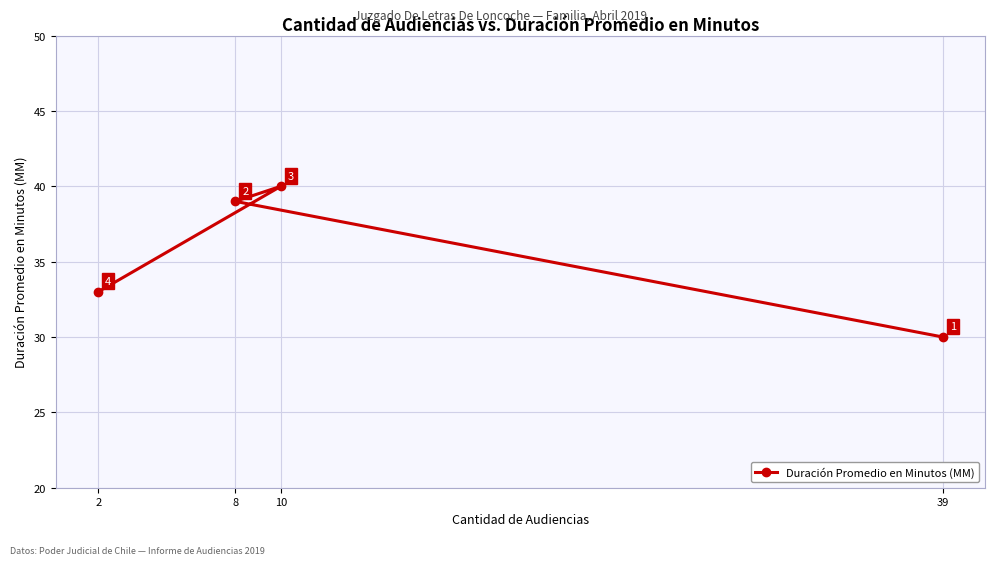

How many data points are less than 39?

2